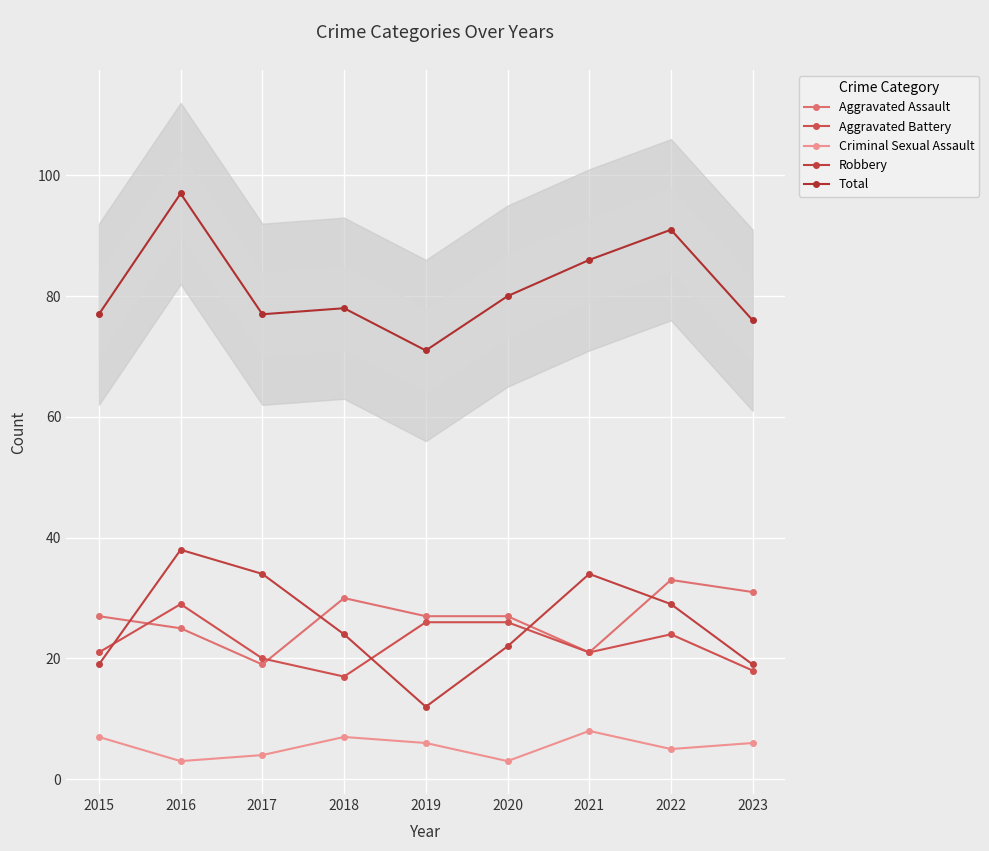

What is the approximate value of Aggravated Battery at 2015, to the nearest 5?

20